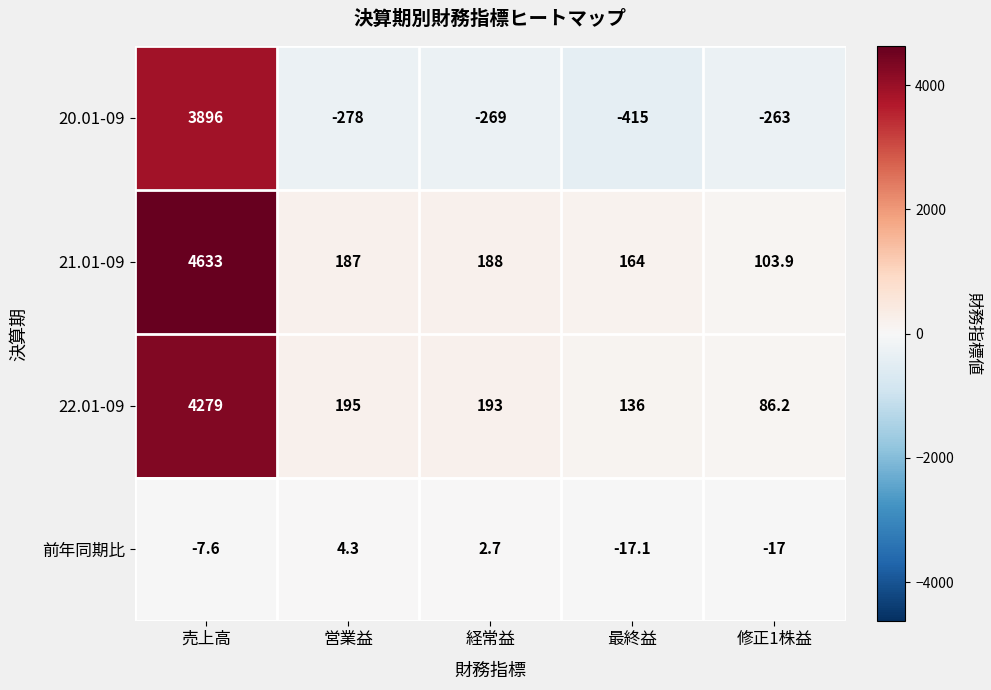

Between 売上高 and 修正1株益, which series saw the biggest shift?

21.01-09